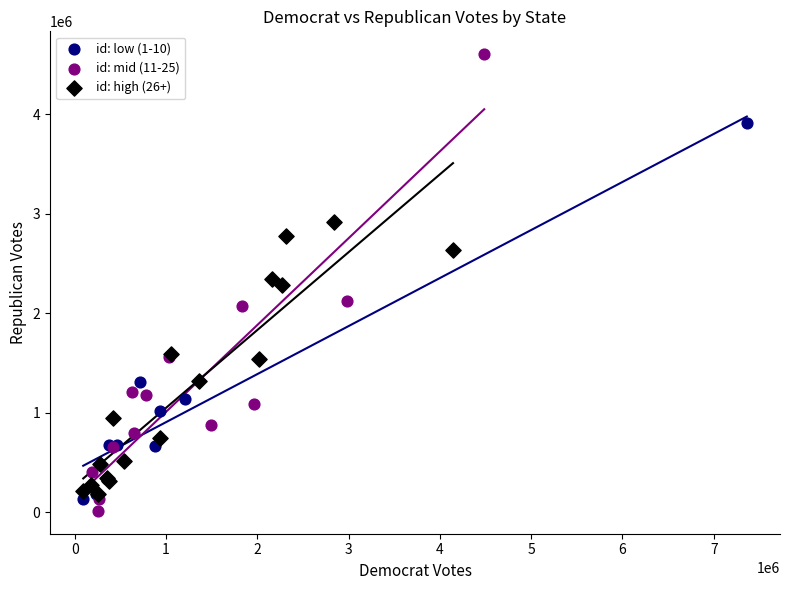

What are all the series names shown in the legend?

id: low (1-10), id: mid (11-25), id: high (26+)